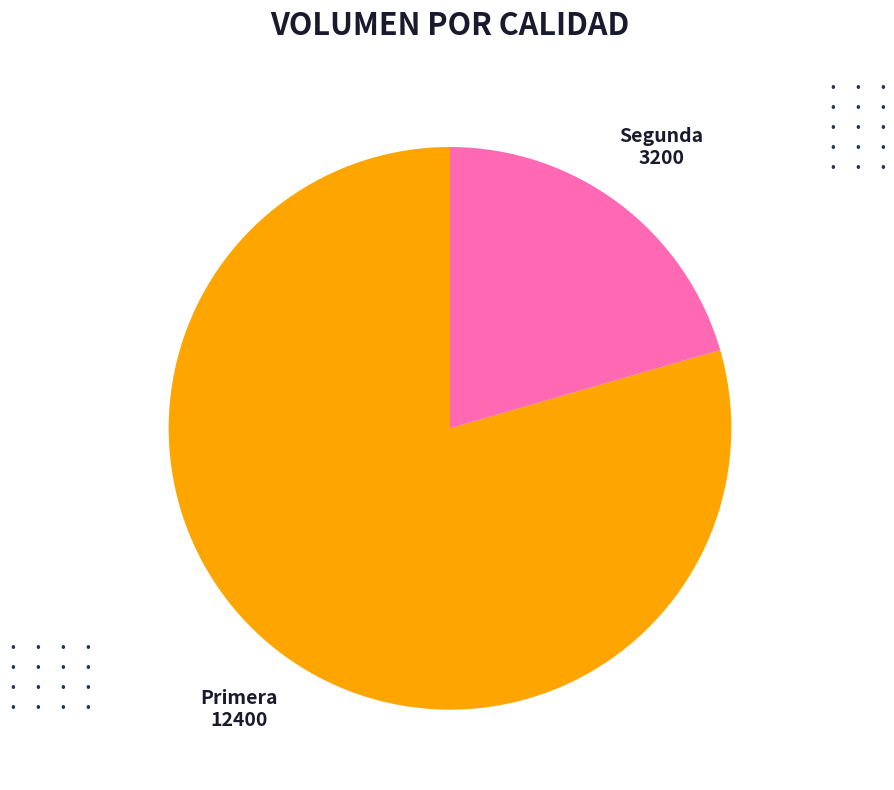

Does any single category account for the majority?

Yes